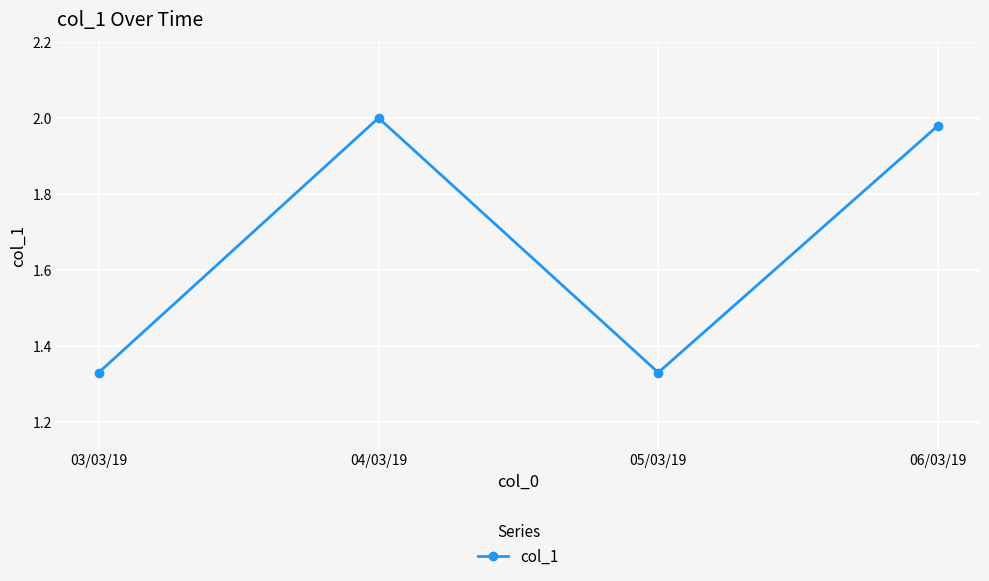

How many interior local peaks (higher than both neighbors) does the data have?

1